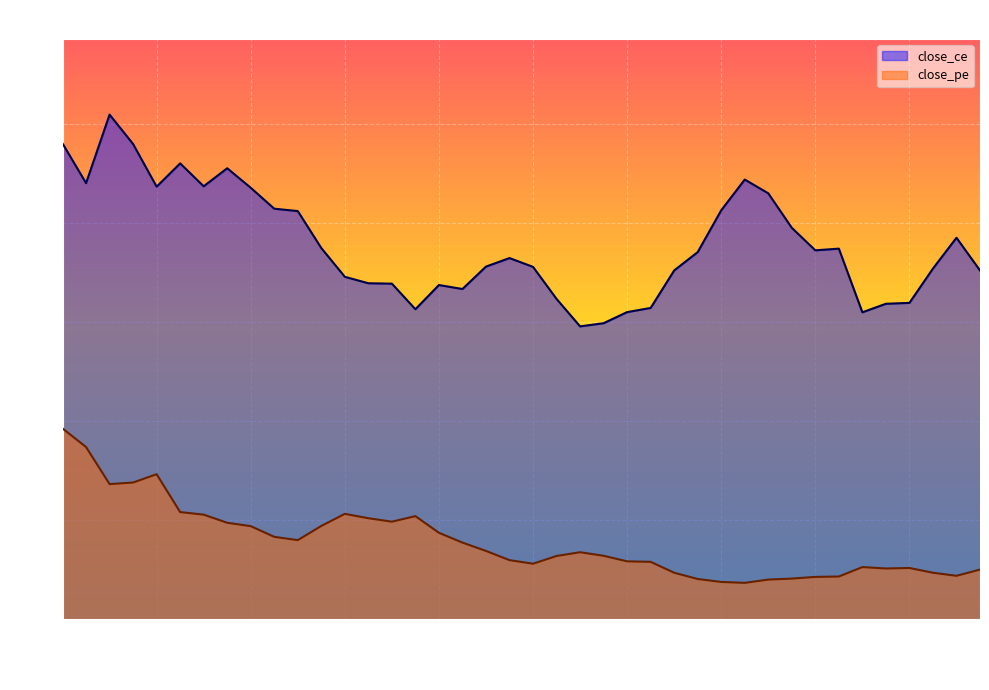

At which category does close_pe reach its first local peak?

09:19